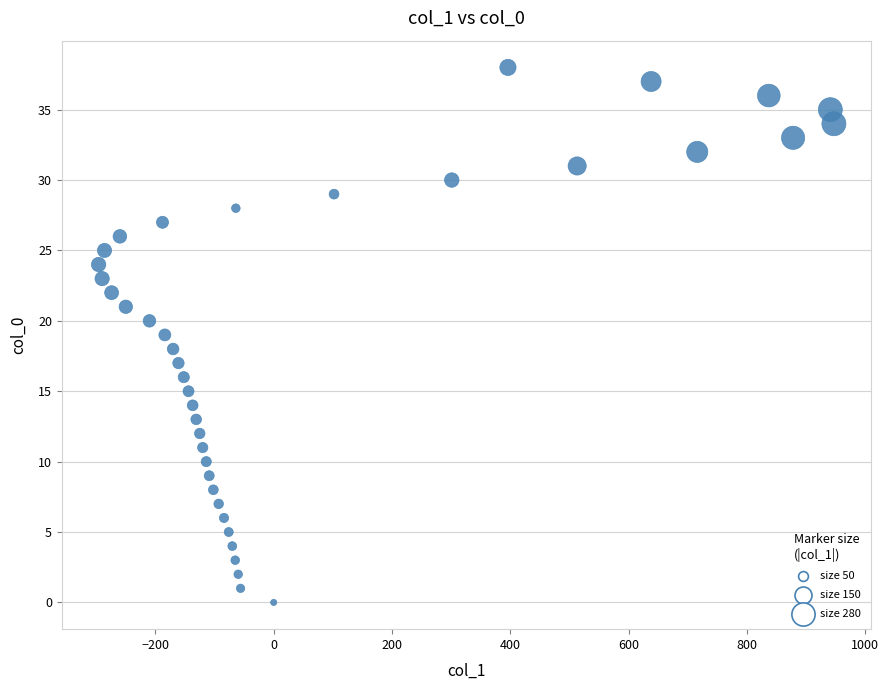

What is the range of X values (max minus min)?

1243